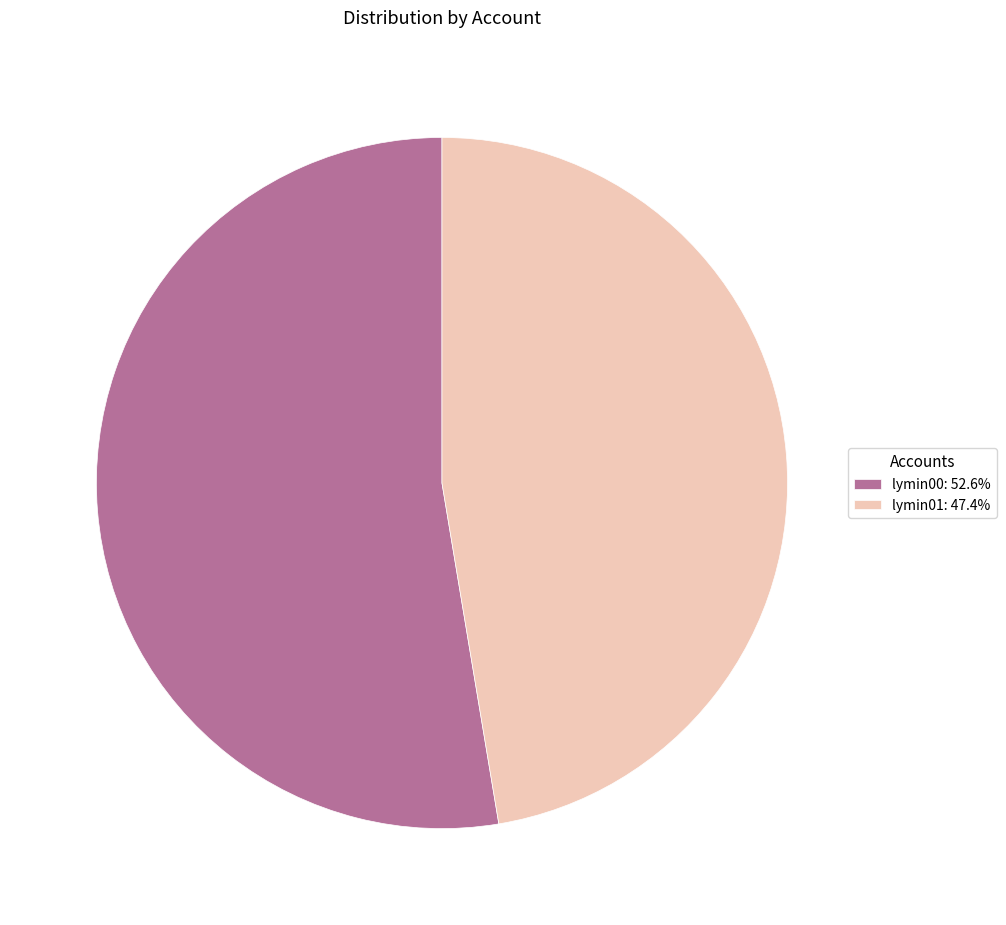

True or false: lymin00 accounts for 67% of the total.

False